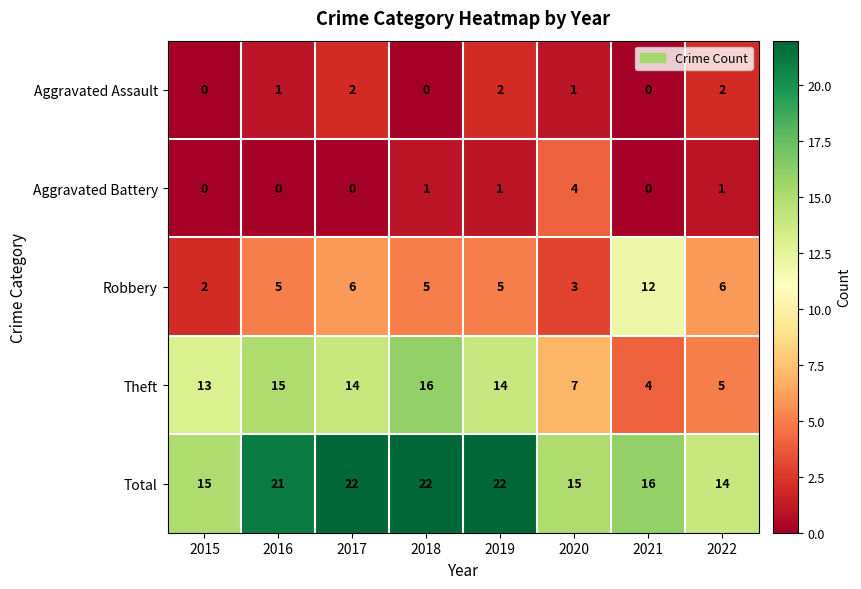

Rank the series by their maximum value, from lowest to highest.

Aggravated Assault, Aggravated Battery, Robbery, Theft, Total